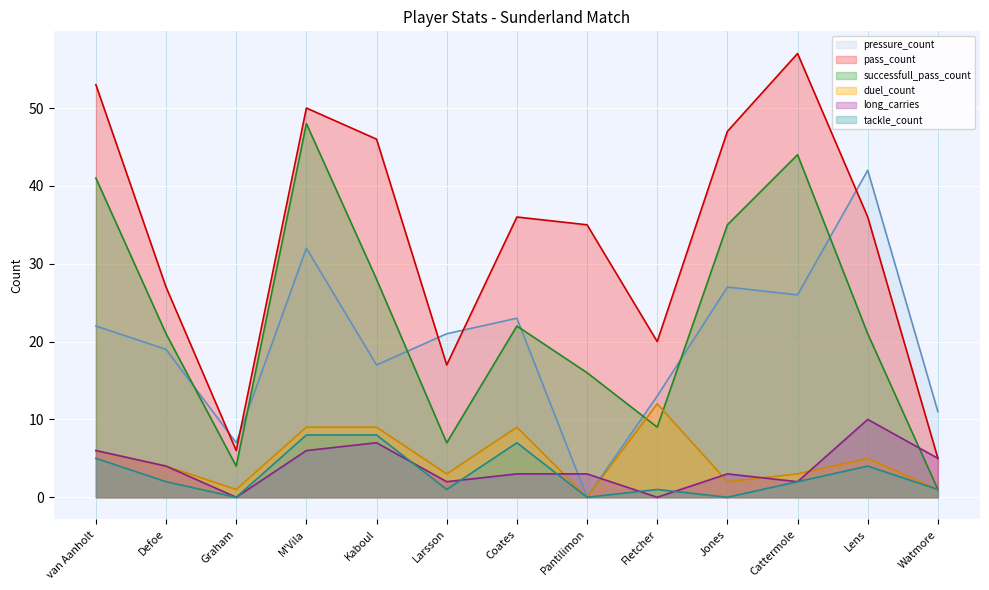

Reading right to left, transcribe all the data shown in this chart.

pressure_count: 11	42	26	27	13	0	23	21	17	32	7	19	22
pass_count: 5	36	57	47	20	35	36	17	46	50	6	27	53
successfull_pass_count: 1	21	44	35	9	16	22	7	28	48	4	21	41
duel_count: 1	5	3	2	12	0	9	3	9	9	1	4	6
long_carries: 5	10	2	3	0	3	3	2	7	6	0	4	6
tackle_count: 1	4	2	0	1	0	7	1	8	8	0	2	5